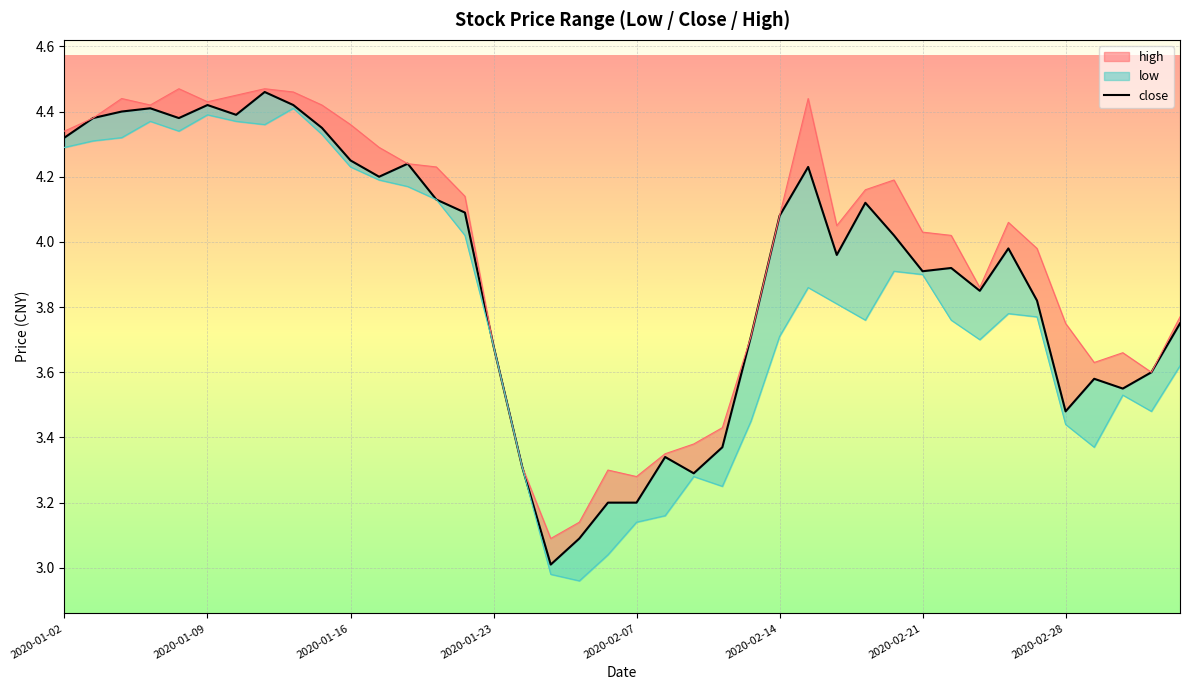

How many points are lower than both their immediate neighbors (excluding endpoints)?

10